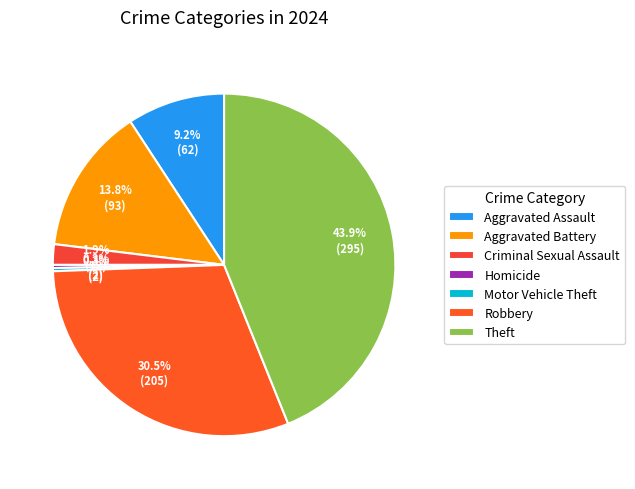

The Aggravated Battery slice represents 14% of the pie. True or false?

True